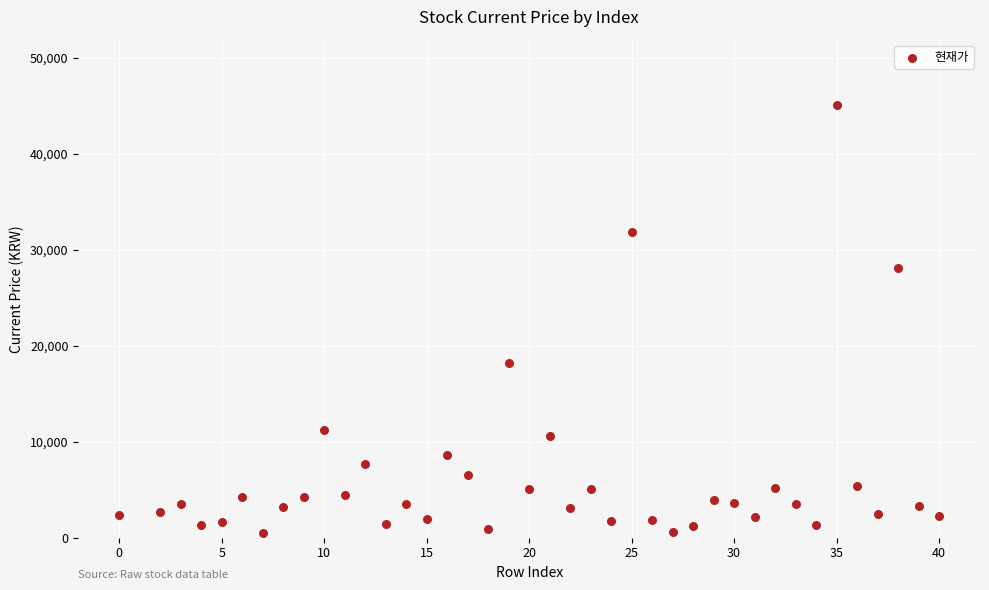

What Y value in the scatter plot is closest to 22790?

18200